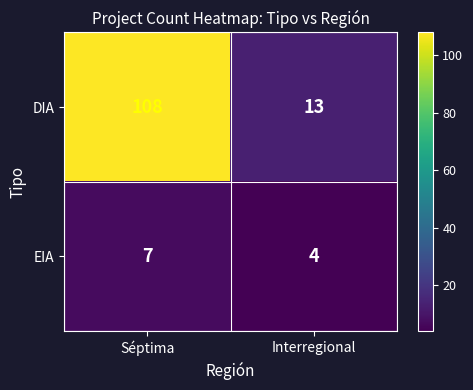

What is the difference between the highest and lowest values at Séptima?

101